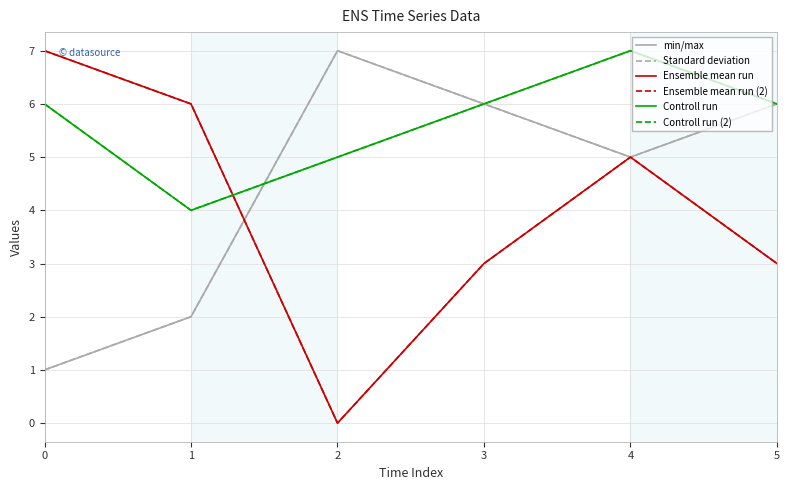

Rank the series at 2 from lowest to highest value.

Ensemble mean run, Ensemble mean run (2), Controll run, Controll run (2), min/max, Standard deviation